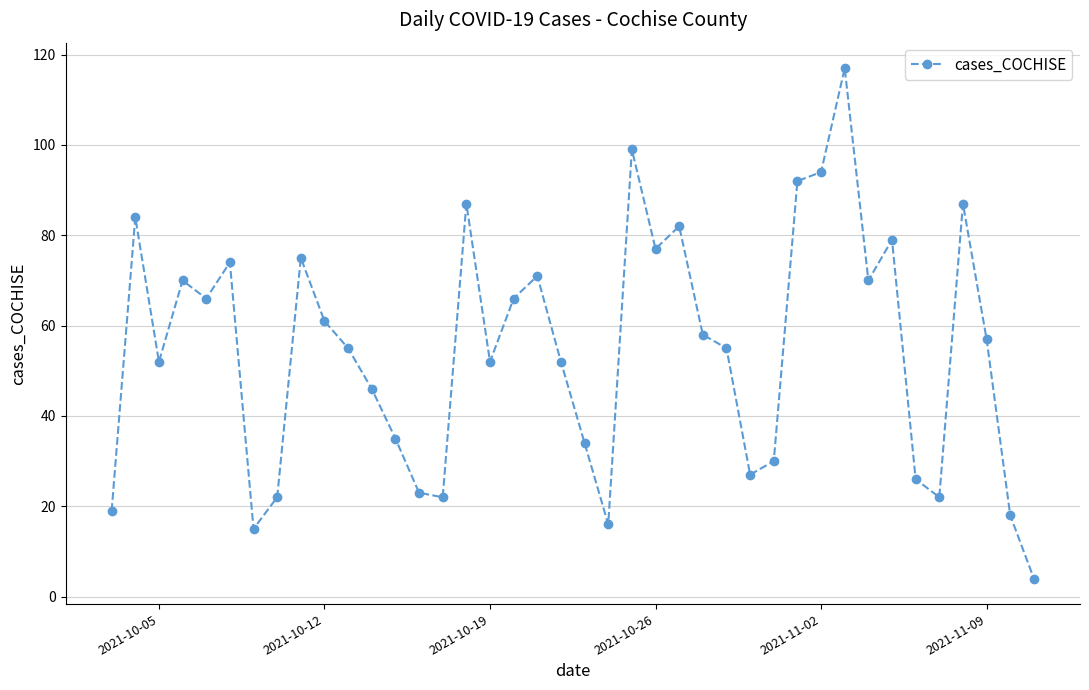

True or false: there are more than 1 points higher than both neighbors.

True